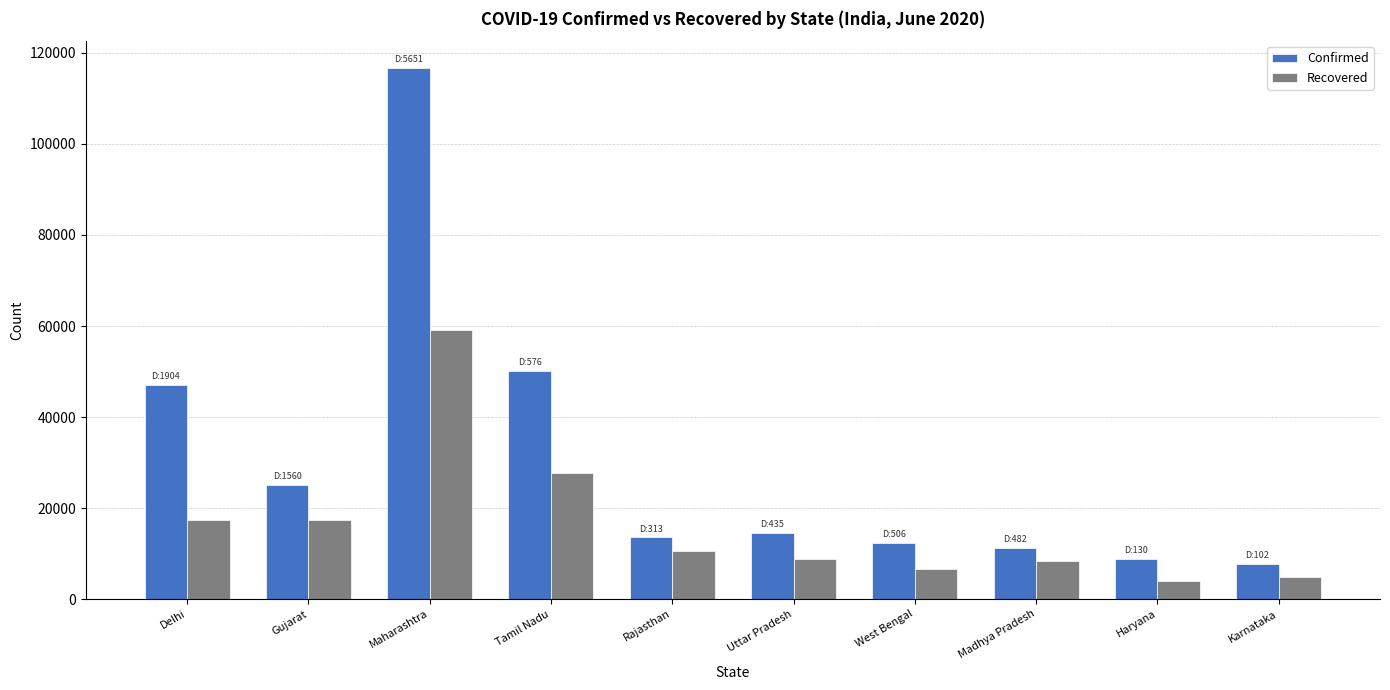

What is the sum of the Recovered values at Rajasthan and West Bengal?

17000